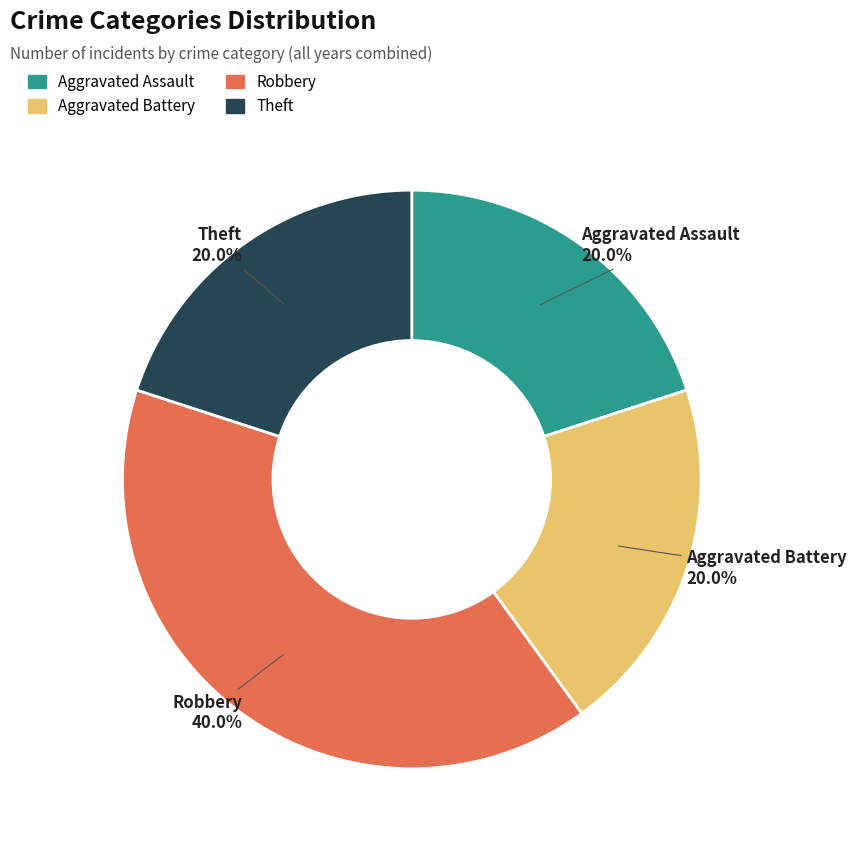

How many segments does this pie chart have?

4